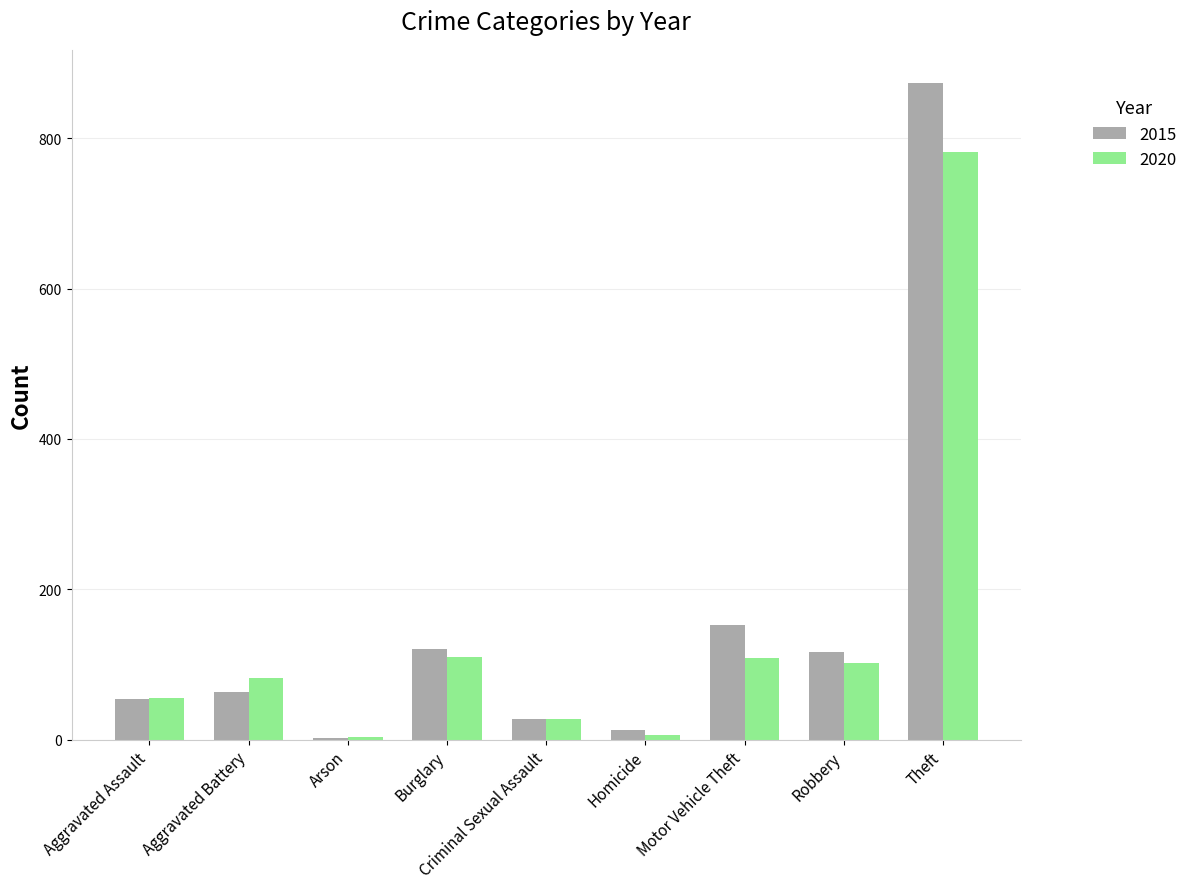

Count the number of data series in this chart.

2